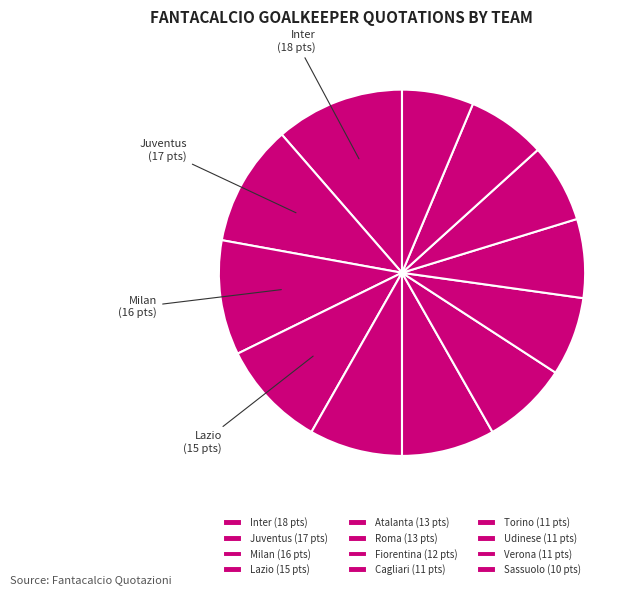

The Torino slice represents 7% of the pie. True or false?

True